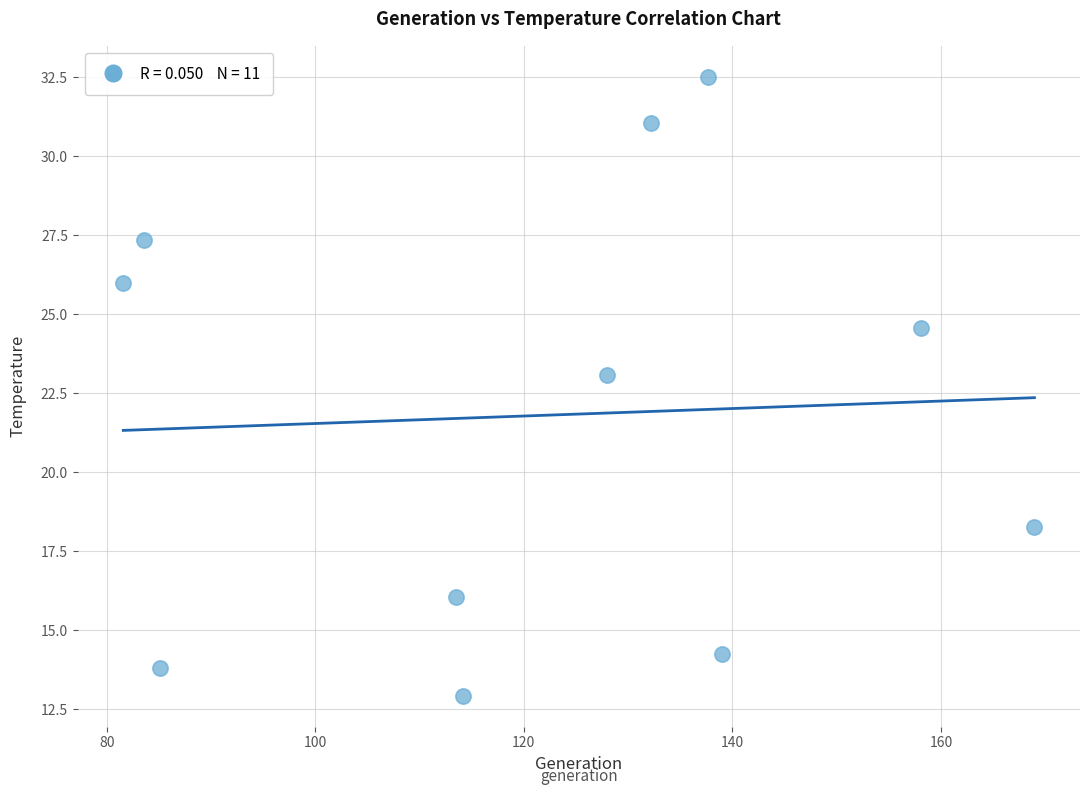

What Y value in the scatter plot is closest to 22?

23.1